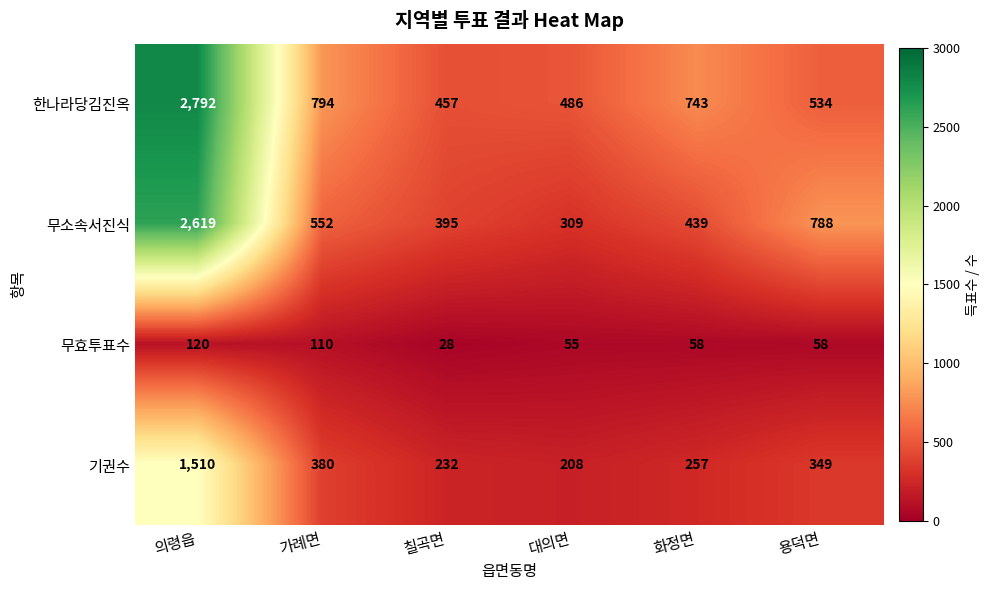

Rank the series by their maximum value, from lowest to highest.

무효투표수, 기권수, 무소속서진식, 한나라당김진옥